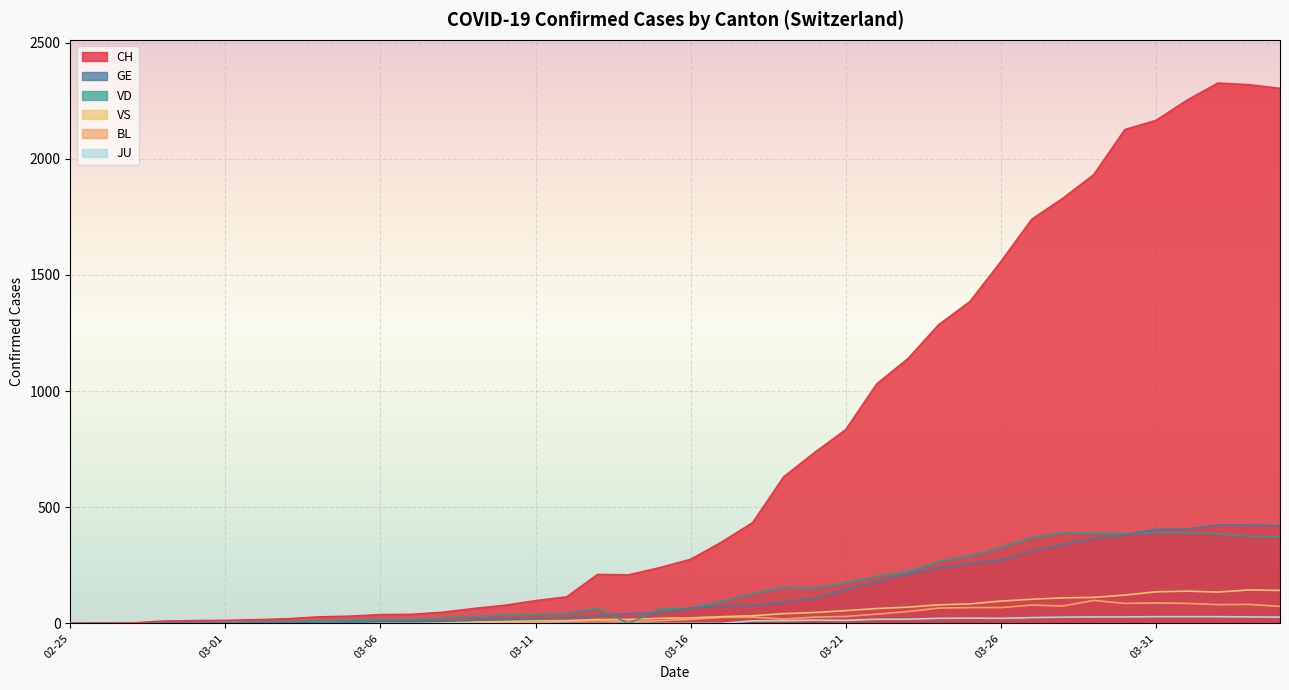

At how many categories does at least one series exceed 388?

18